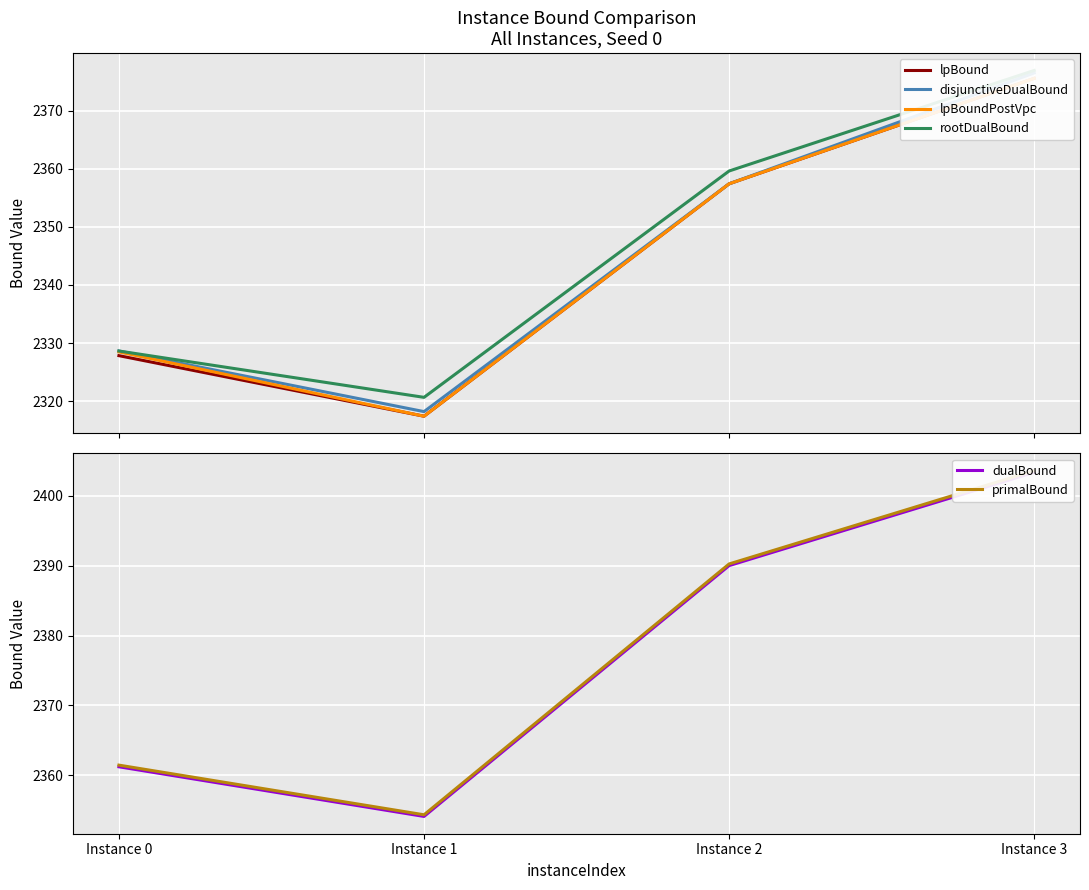

Is this an area chart (filled region under the line)?

No